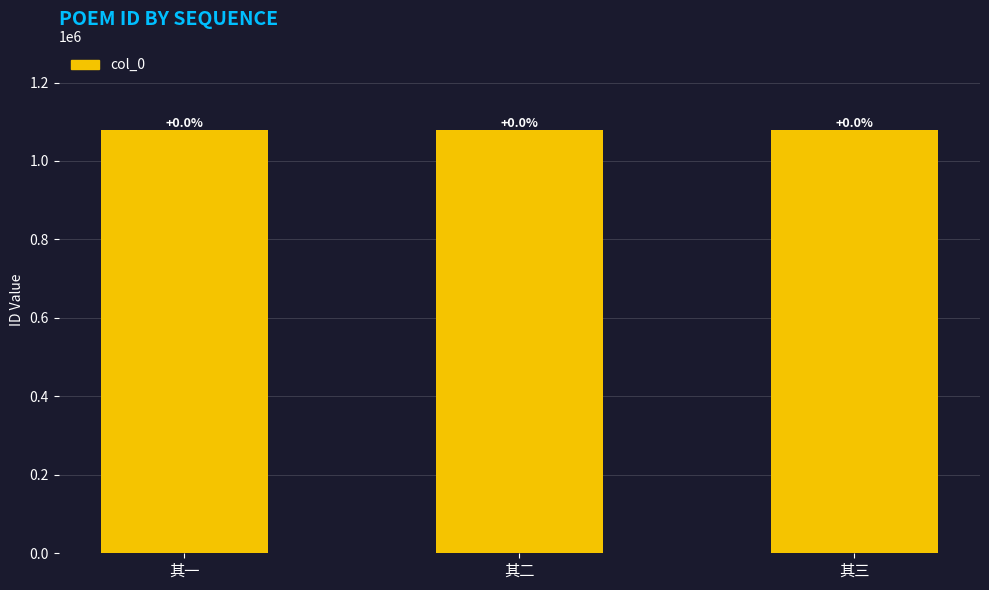

How many bars are there in total?

3